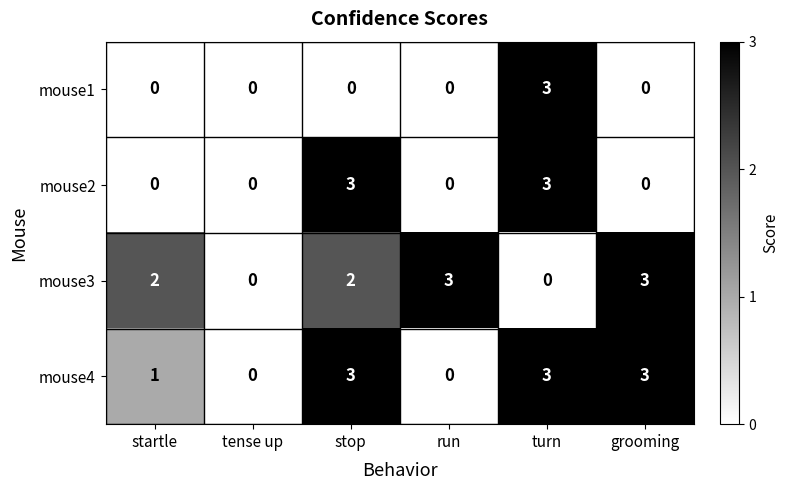

The value of mouse1 at turn is 3. True or false?

True